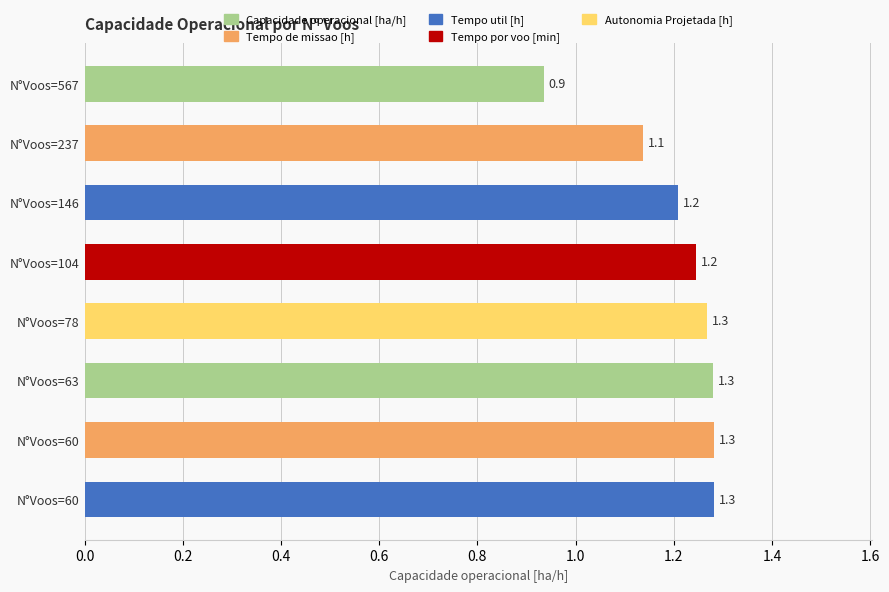

How many data points does each series have?

8